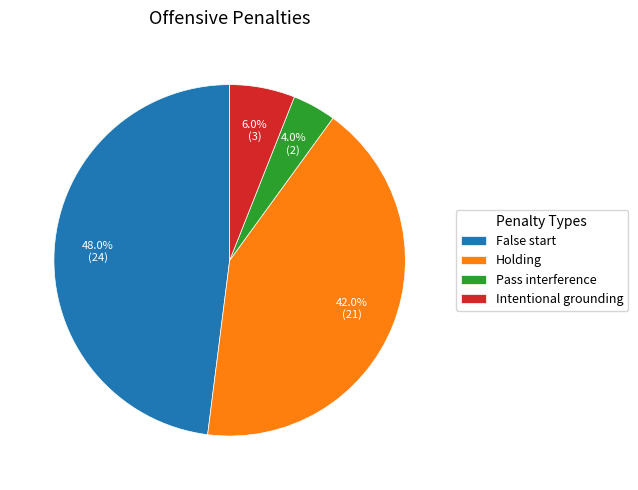

What percentage is the False start slice, to the nearest percent?

48%